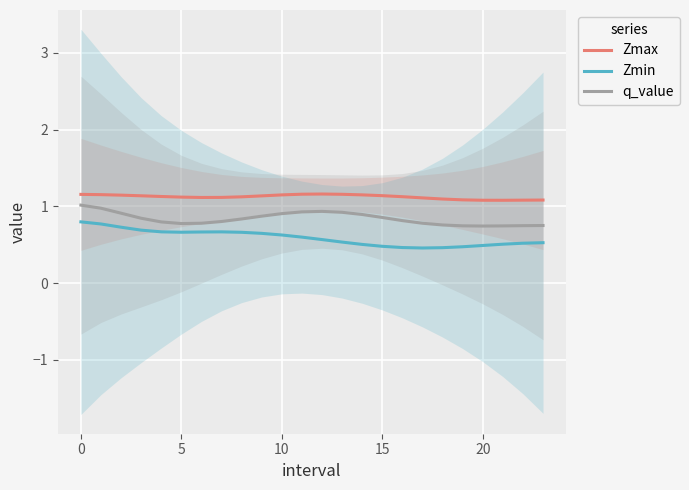

True or false: Zmax and q_value cross at least once.

False